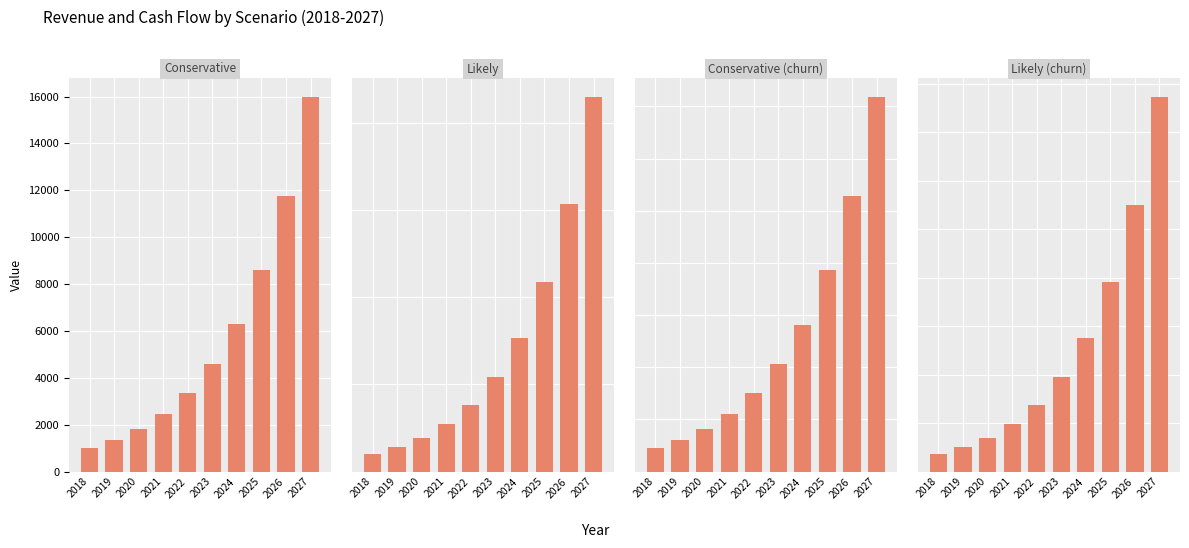

The Likely series shows 2726.4 at 2021. True or false?

True